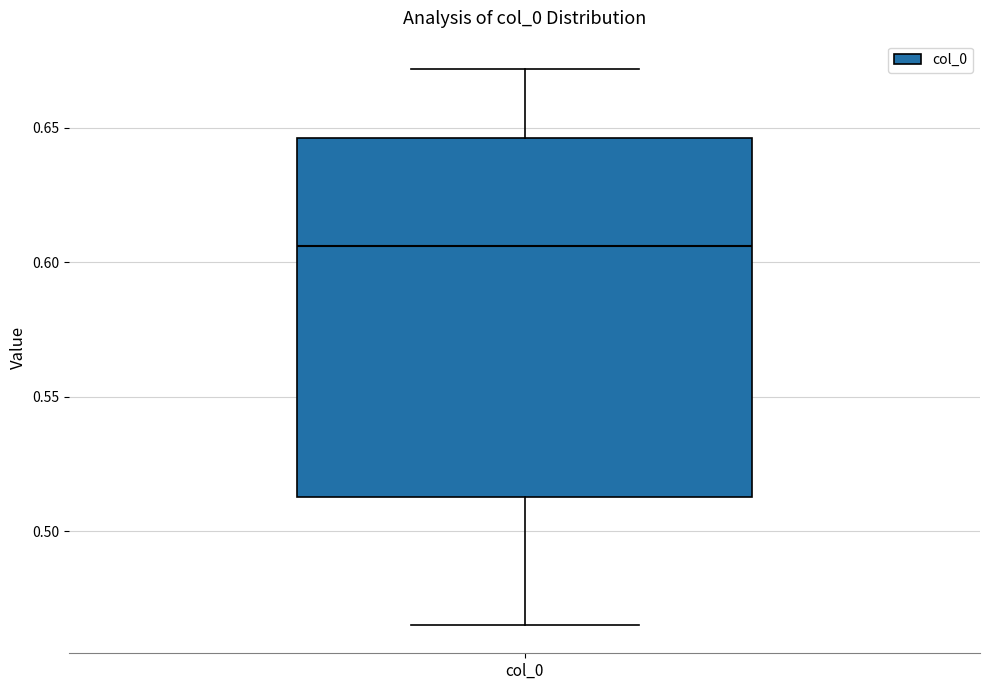

Where does the lower whisker of the box for col_0 end on the y-axis? The values are not printed on the chart, so give them approximately, as read against the axis.

0.465